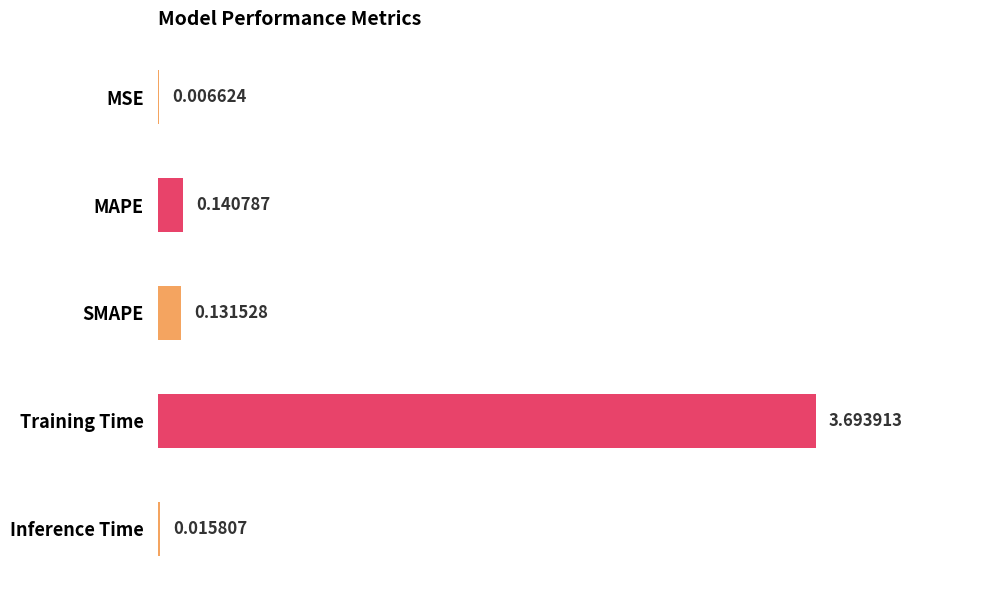

Where is the data nearest to the value 1?

MAPE